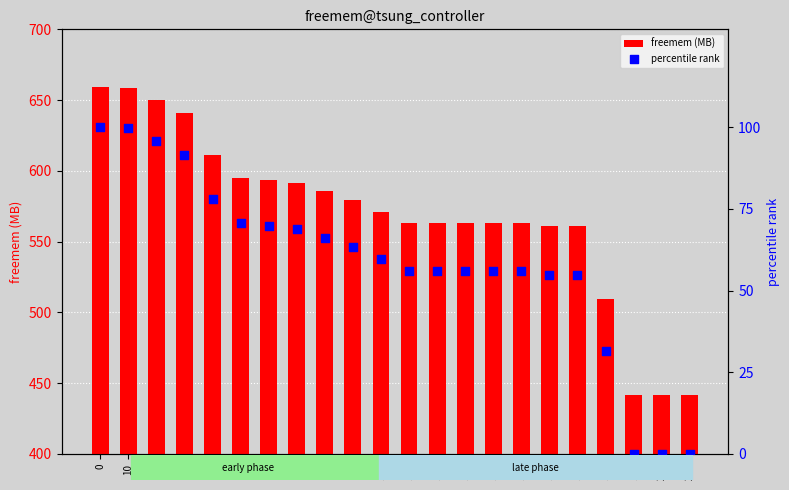

At how many categories does at least one series exceed 138?

22